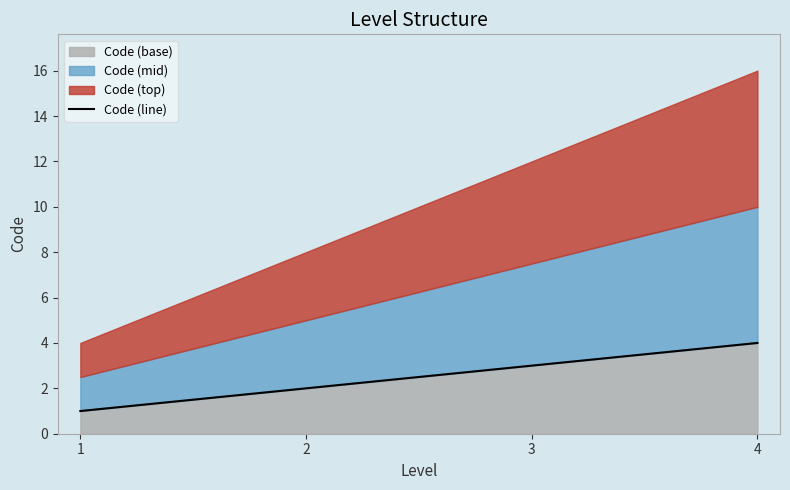

The value at 3 is 5. True or false?

False